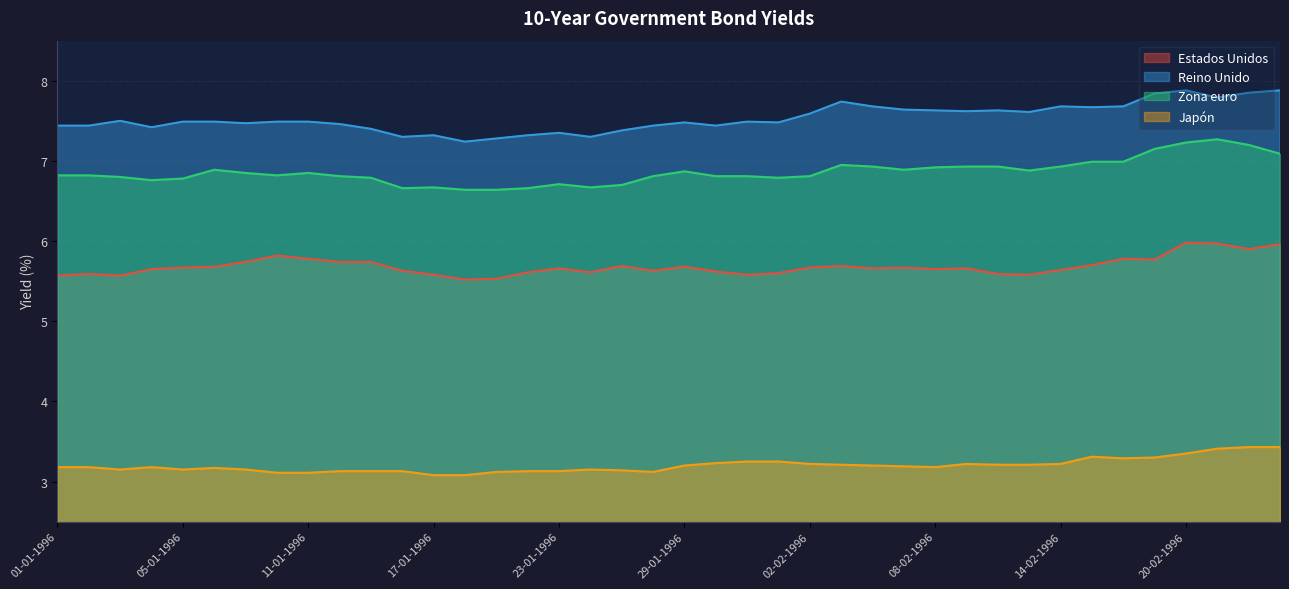

Reading left to right, what are all the values shown in this chart?

Estados Unidos: 01-01-1996=5.6	02-01-1996=5.6	03-01-1996=5.6	04-01-1996=5.7	05-01-1996=5.7	08-01-1996=5.7	09-01-1996=5.7	10-01-1996=5.8	11-01-1996=5.8	12-01-1996=5.7	15-01-1996=5.7	16-01-1996=5.6	17-01-1996=5.6	18-01-1996=5.5	19-01-1996=5.5	22-01-1996=5.6	23-01-1996=5.7	24-01-1996=5.6	25-01-1996=5.7	26-01-1996=5.6	29-01-1996=5.7	30-01-1996=5.6	31-01-1996=5.6	01-02-1996=5.6	02-02-1996=5.7	05-02-1996=5.7	06-02-1996=5.7	07-02-1996=5.7	08-02-1996=5.7	09-02-1996=5.7	12-02-1996=5.6	13-02-1996=5.6	14-02-1996=5.6	15-02-1996=5.7	16-02-1996=5.8	19-02-1996=5.8	20-02-1996=6.0	21-02-1996=6.0	22-02-1996=5.9	23-02-1996=6.0
Reino Unido: 01-01-1996=7.4	02-01-1996=7.4	03-01-1996=7.5	04-01-1996=7.4	05-01-1996=7.5	08-01-1996=7.5	09-01-1996=7.5	10-01-1996=7.5	11-01-1996=7.5	12-01-1996=7.5	15-01-1996=7.4	16-01-1996=7.3	17-01-1996=7.3	18-01-1996=7.2	19-01-1996=7.3	22-01-1996=7.3	23-01-1996=7.3	24-01-1996=7.3	25-01-1996=7.4	26-01-1996=7.4	29-01-1996=7.5	30-01-1996=7.4	31-01-1996=7.5	01-02-1996=7.5	02-02-1996=7.6	05-02-1996=7.7	06-02-1996=7.7	07-02-1996=7.6	08-02-1996=7.6	09-02-1996=7.6	12-02-1996=7.6	13-02-1996=7.6	14-02-1996=7.7	15-02-1996=7.7	16-02-1996=7.7	19-02-1996=7.8	20-02-1996=7.9	21-02-1996=7.8	22-02-1996=7.8	23-02-1996=7.9
Zona euro: 01-01-1996=6.8	02-01-1996=6.8	03-01-1996=6.8	04-01-1996=6.8	05-01-1996=6.8	08-01-1996=6.9	09-01-1996=6.8	10-01-1996=6.8	11-01-1996=6.8	12-01-1996=6.8	15-01-1996=6.8	16-01-1996=6.7	17-01-1996=6.7	18-01-1996=6.6	19-01-1996=6.6	22-01-1996=6.7	23-01-1996=6.7	24-01-1996=6.7	25-01-1996=6.7	26-01-1996=6.8	29-01-1996=6.9	30-01-1996=6.8	31-01-1996=6.8	01-02-1996=6.8	02-02-1996=6.8	05-02-1996=7.0	06-02-1996=6.9	07-02-1996=6.9	08-02-1996=6.9	09-02-1996=6.9	12-02-1996=6.9	13-02-1996=6.9	14-02-1996=6.9	15-02-1996=7.0	16-02-1996=7.0	19-02-1996=7.2	20-02-1996=7.2	21-02-1996=7.3	22-02-1996=7.2	23-02-1996=7.1
Japón: 01-01-1996=3.2	02-01-1996=3.2	03-01-1996=3.1	04-01-1996=3.2	05-01-1996=3.1	08-01-1996=3.2	09-01-1996=3.1	10-01-1996=3.1	11-01-1996=3.1	12-01-1996=3.1	15-01-1996=3.1	16-01-1996=3.1	17-01-1996=3.1	18-01-1996=3.1	19-01-1996=3.1	22-01-1996=3.1	23-01-1996=3.1	24-01-1996=3.1	25-01-1996=3.1	26-01-1996=3.1	29-01-1996=3.2	30-01-1996=3.2	31-01-1996=3.2	01-02-1996=3.2	02-02-1996=3.2	05-02-1996=3.2	06-02-1996=3.2	07-02-1996=3.2	08-02-1996=3.2	09-02-1996=3.2	12-02-1996=3.2	13-02-1996=3.2	14-02-1996=3.2	15-02-1996=3.3	16-02-1996=3.3	19-02-1996=3.3	20-02-1996=3.4	21-02-1996=3.4	22-02-1996=3.4	23-02-1996=3.4